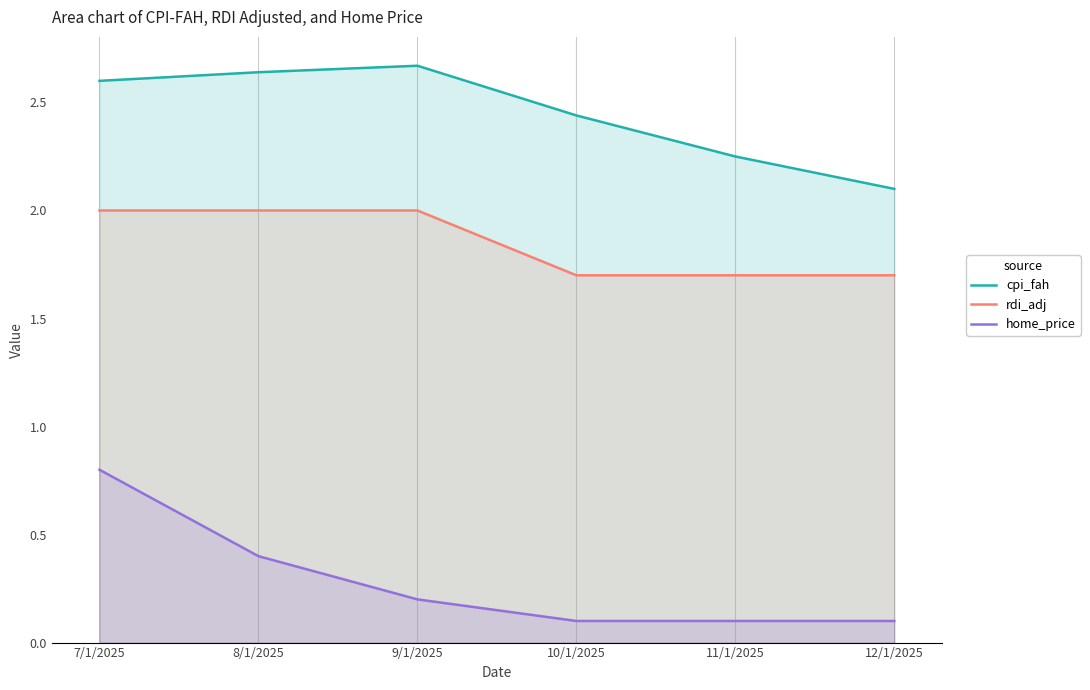

Reading left to right, transcribe all the data shown in this chart.

cpi_fah: 7/1/2025=2.6	8/1/2025=2.6	9/1/2025=2.7	10/1/2025=2.4	11/1/2025=2.2	12/1/2025=2.1
rdi_adj: 7/1/2025=2.0	8/1/2025=2.0	9/1/2025=2.0	10/1/2025=1.7	11/1/2025=1.7	12/1/2025=1.7
home_price: 7/1/2025=0.8	8/1/2025=0.4	9/1/2025=0.2	10/1/2025=0.1	11/1/2025=0.1	12/1/2025=0.1